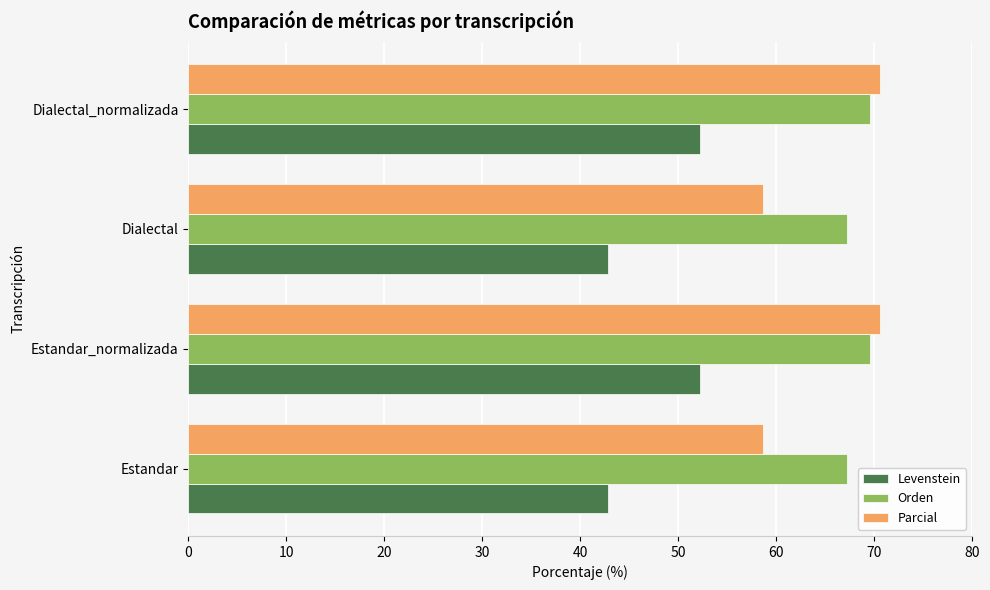

Which series has the largest range (max minus min)?

Parcial